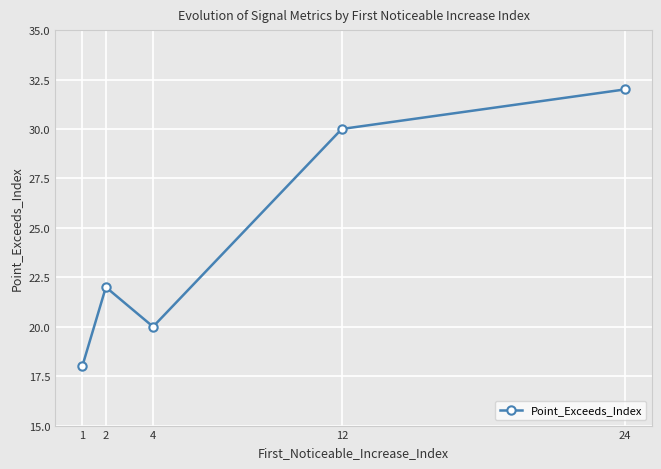

How many data points are less than 22?

2